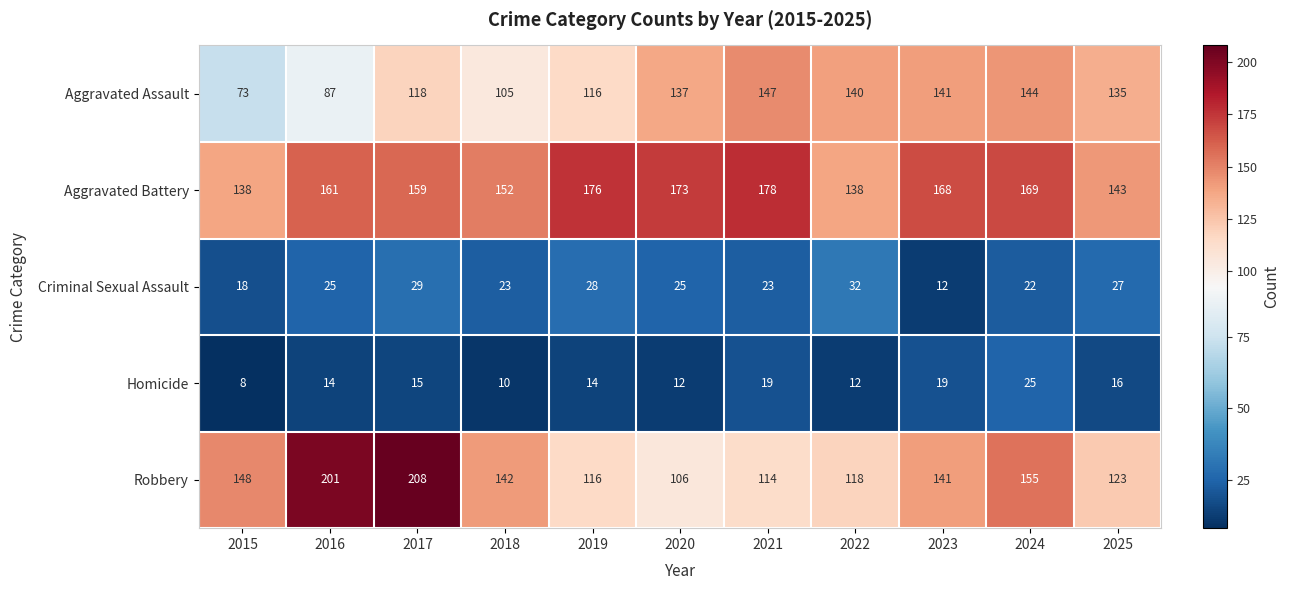

What is the difference between the maximum and minimum values in the Aggravated Assault series?

74